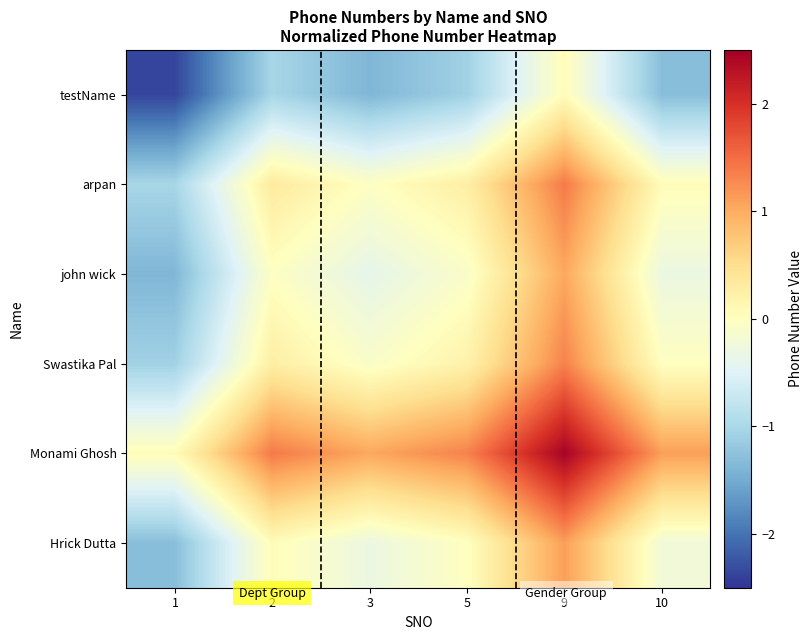

Reading left to right, extract all data points from this chart.

testName: 1=-2.4	2=-1.0	3=-1.4	5=-1.1	9=0.0	10=-1.3
arpan: 1=-1.0	2=0.3	3=-0.0	5=0.3	9=1.4	10=0.0
john wick: 1=-1.4	2=-0.0	3=-0.4	5=-0.1	9=1.0	10=-0.3
Swastika Pal: 1=-1.1	2=0.3	3=-0.1	5=0.2	9=1.3	10=-0.0
Monami Ghosh: 1=0.0	2=1.4	3=1.0	5=1.3	9=2.5	10=1.1
Hrick Dutta: 1=-1.3	2=0.0	3=-0.3	5=-0.0	9=1.1	10=-0.2